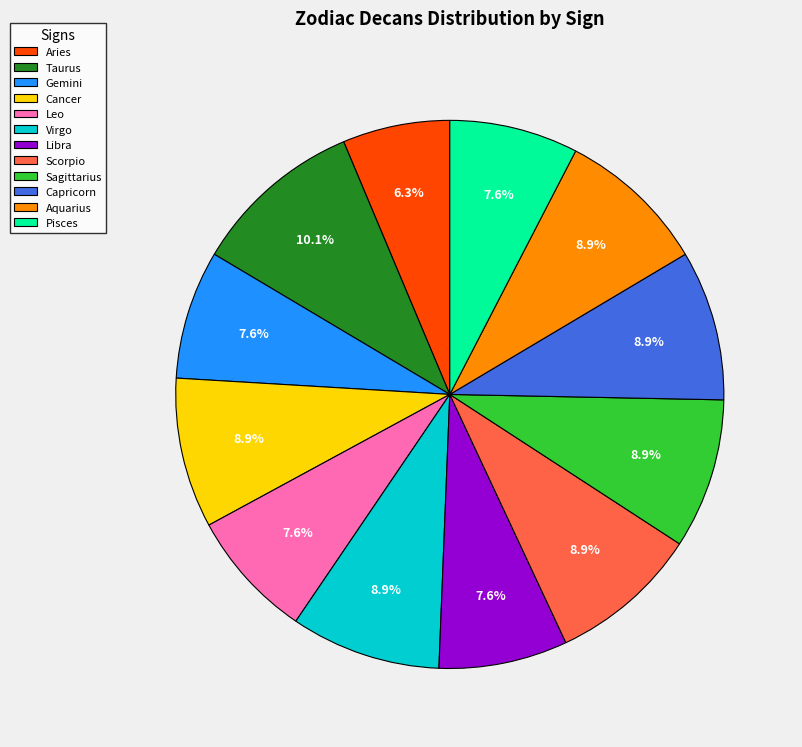

What portion of the pie excludes Virgo?

91.1%